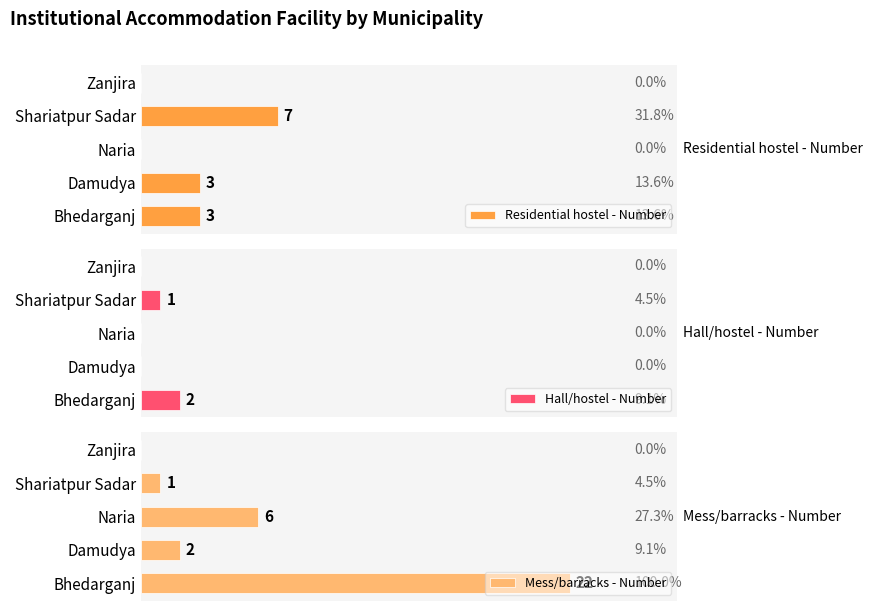

At which label is Hall/hostel - Number closest to 1?

Shariatpur Sadar